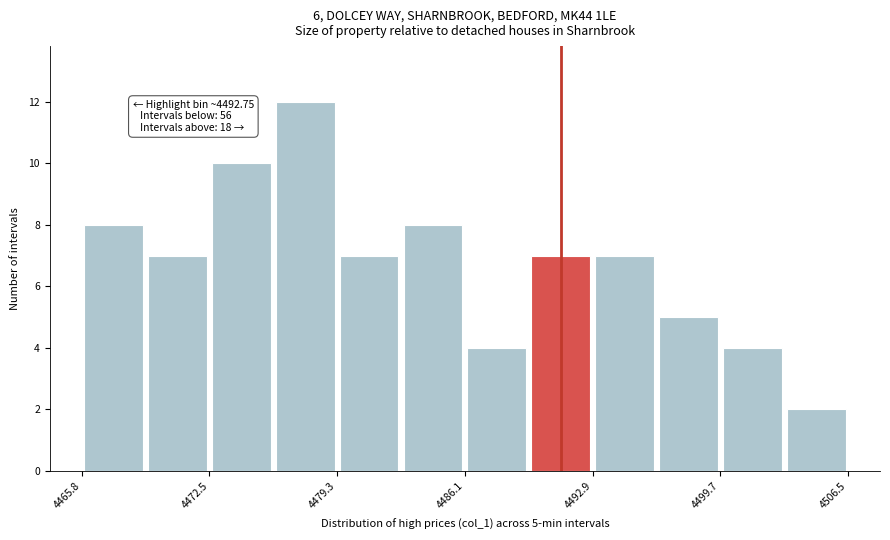

Read against the x-axis, roughly where is the centre of the tallest bar?

4478